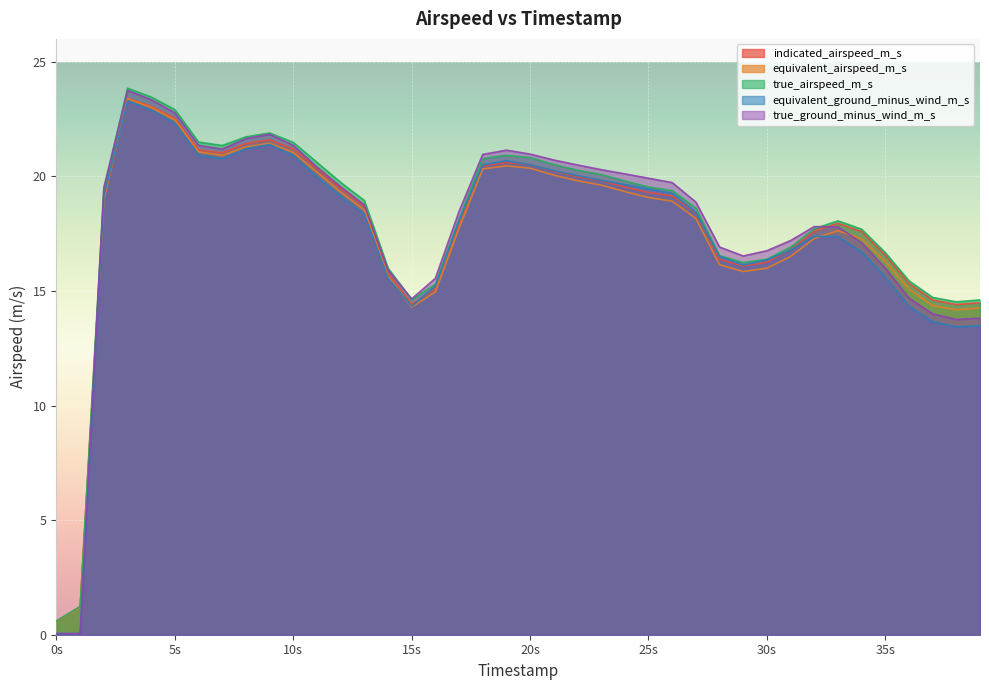

Rank the series by their maximum value, from highest to lowest.

true_airspeed_m_s, true_ground_minus_wind_m_s, indicated_airspeed_m_s, equivalent_airspeed_m_s, equivalent_ground_minus_wind_m_s